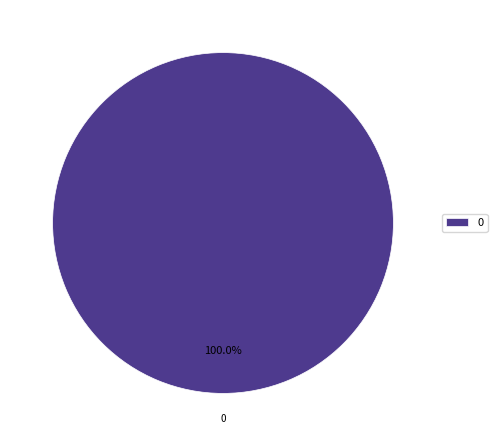

Is there a majority slice in this chart?

Yes